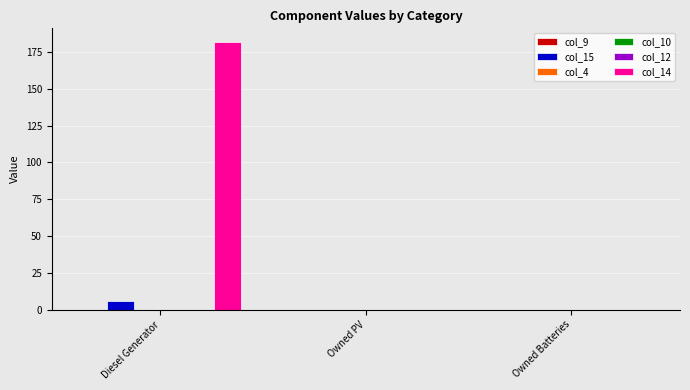

At which label does col_14 reach its peak?

Diesel Generator